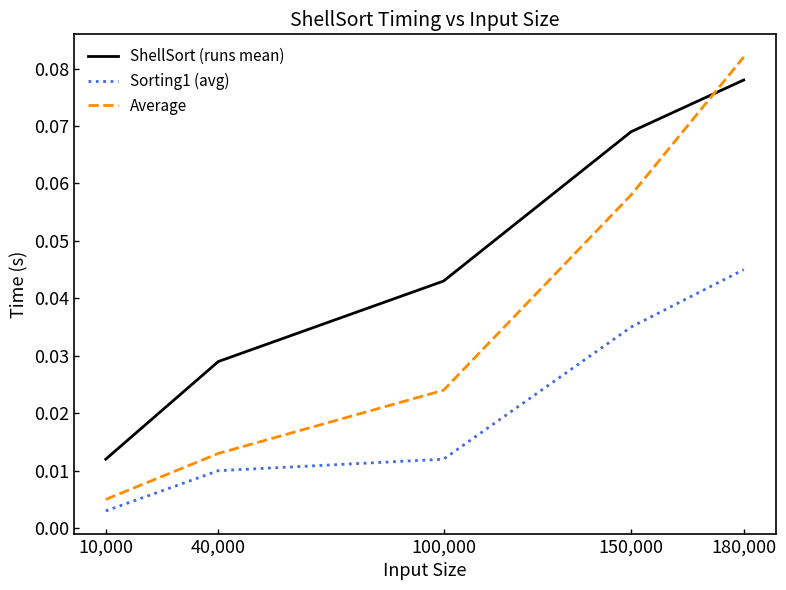

Is the value of Sorting1 (avg) at 180,000 greater than the value of Average at 40,000?

Yes